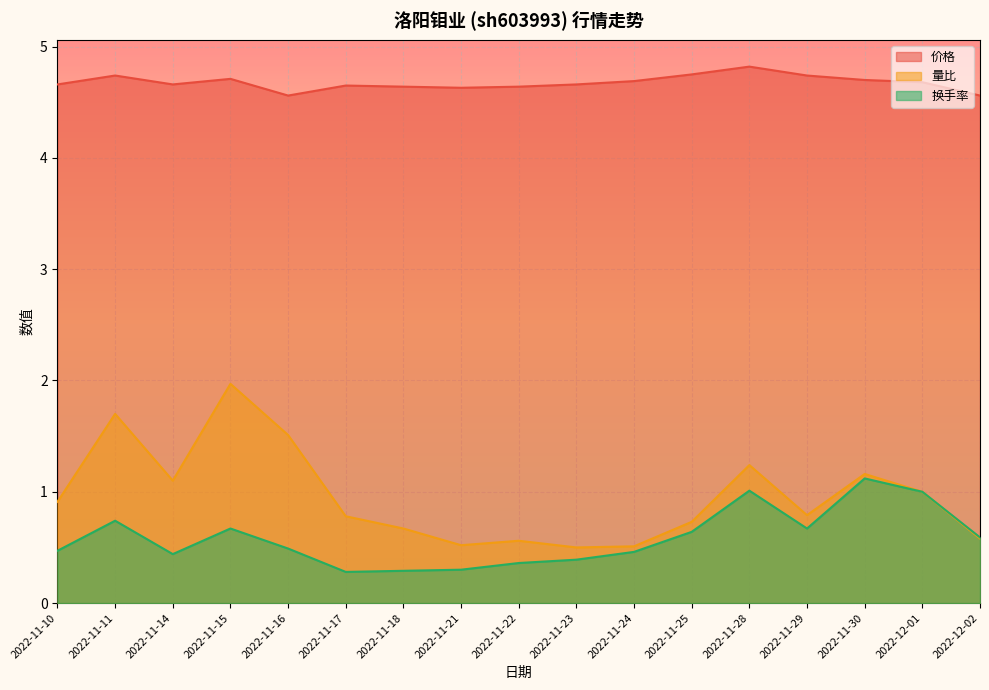

What is the label of the 4th point from the right?

2022-11-29